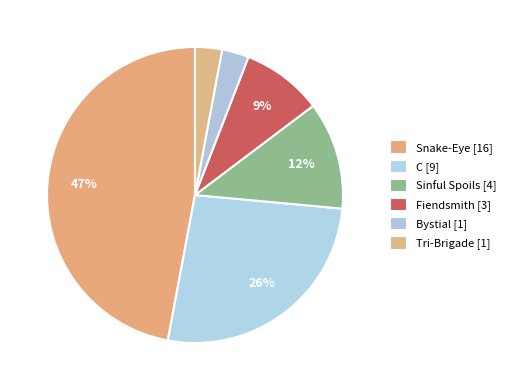

How many segments does this pie chart have?

6